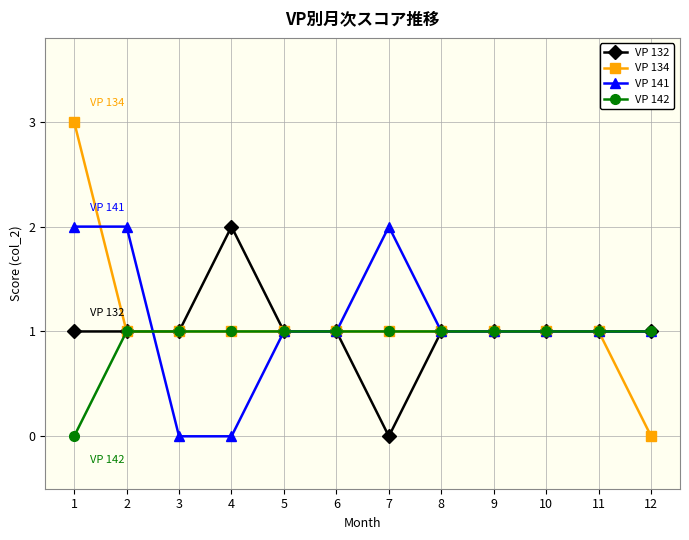

What is the value of the VP 142 point at the 7th from the left?

1